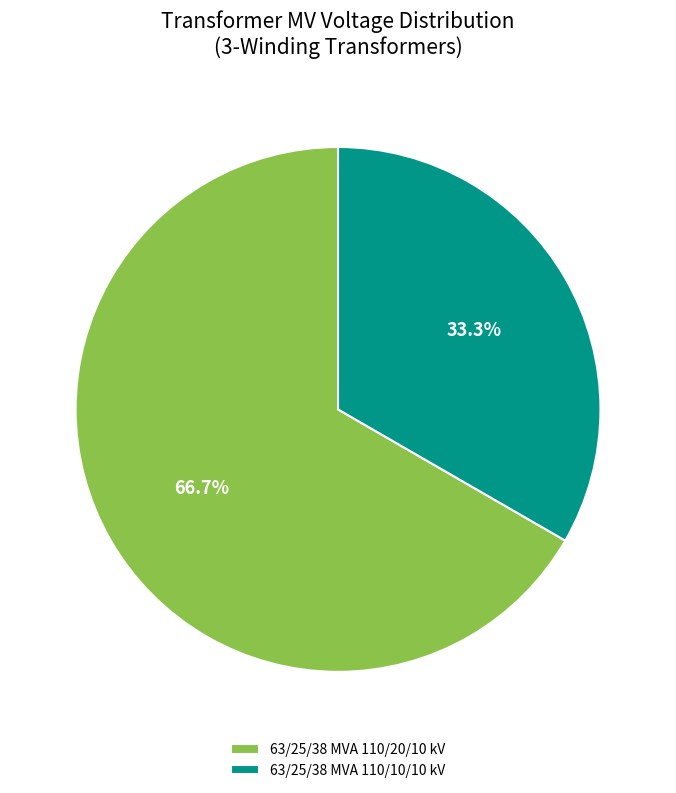

Rank the categories by value from lowest to highest.

63/25/38 MVA 110/10/10 kV, 63/25/38 MVA 110/20/10 kV